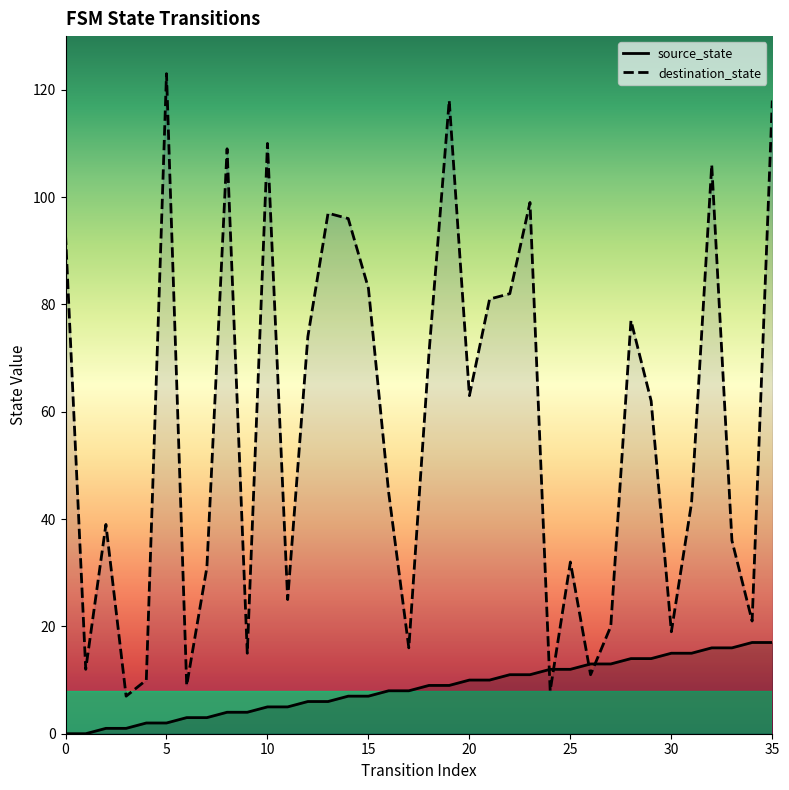

What is the average value of the destination_state series?

57